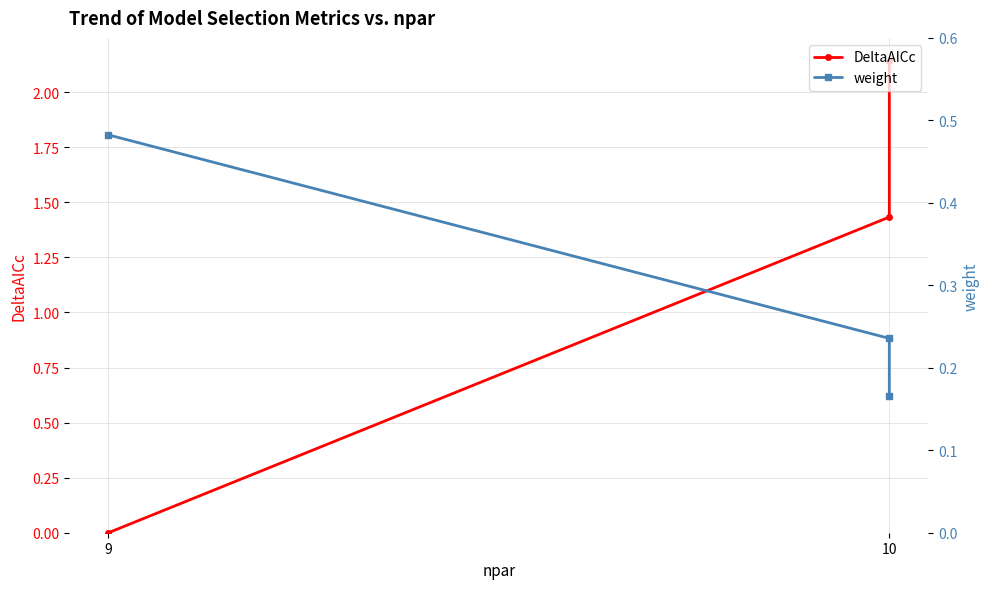

The value of weight at 10 is 0.1. True or false?

False